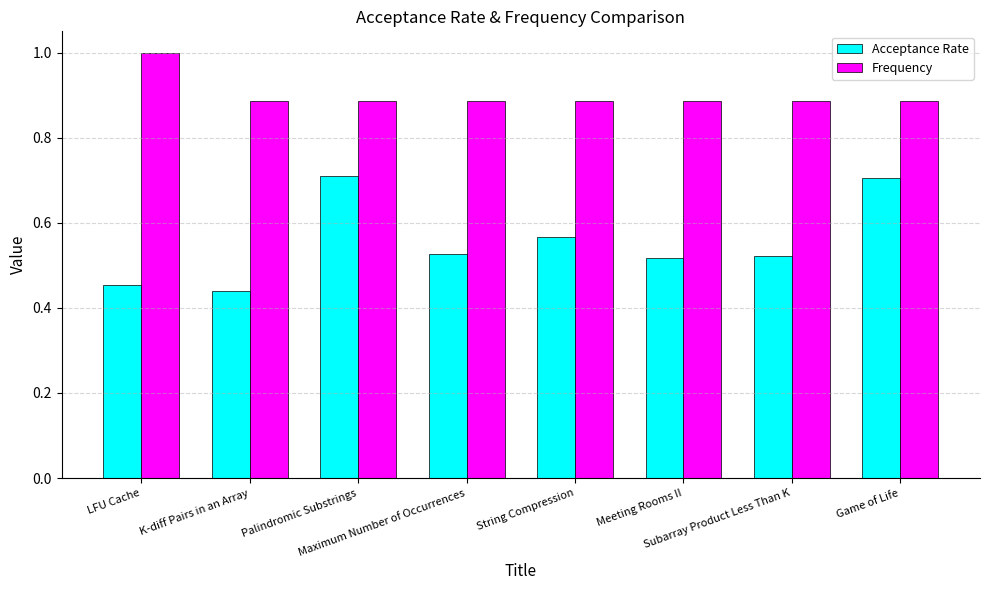

Are the bars grouped side by side (vs. stacked)?

Yes